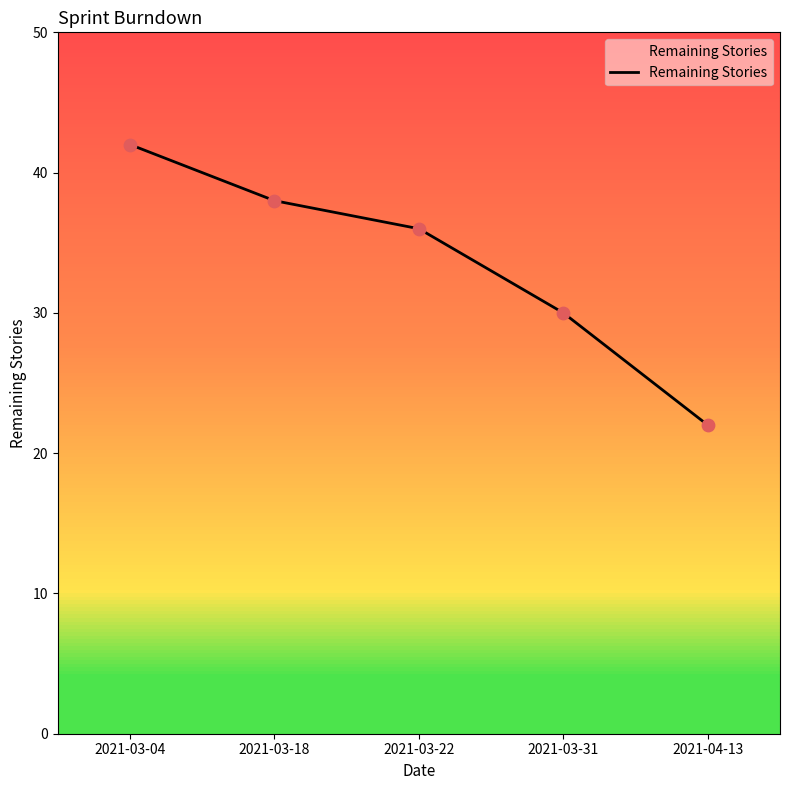

What is the ratio of the value at 2021-04-13 to the value at 2021-03-22?

0.6